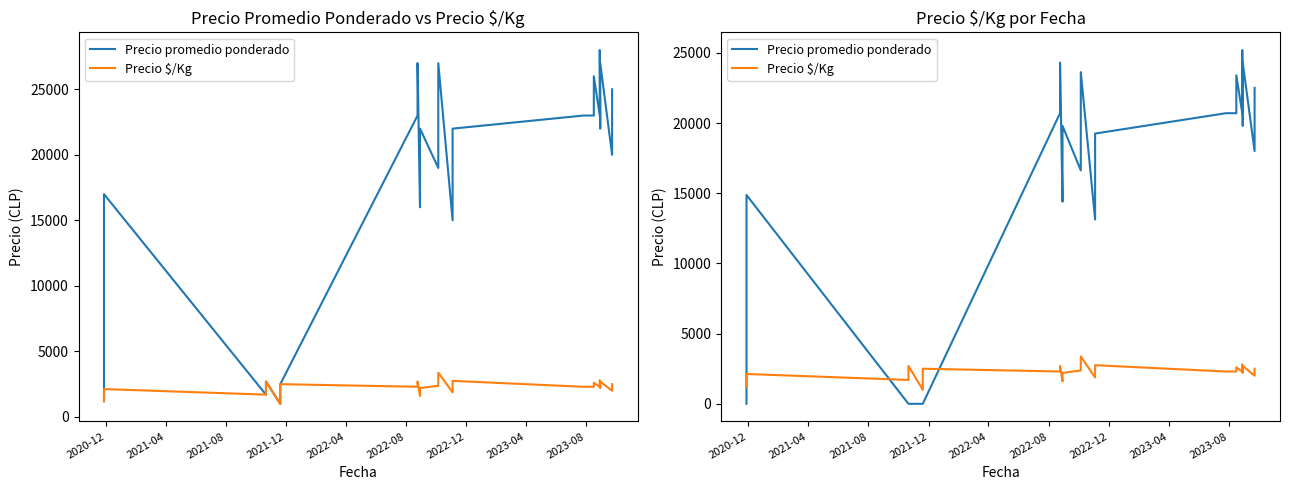

What is the minimum value for Precio $/Kg?

1000